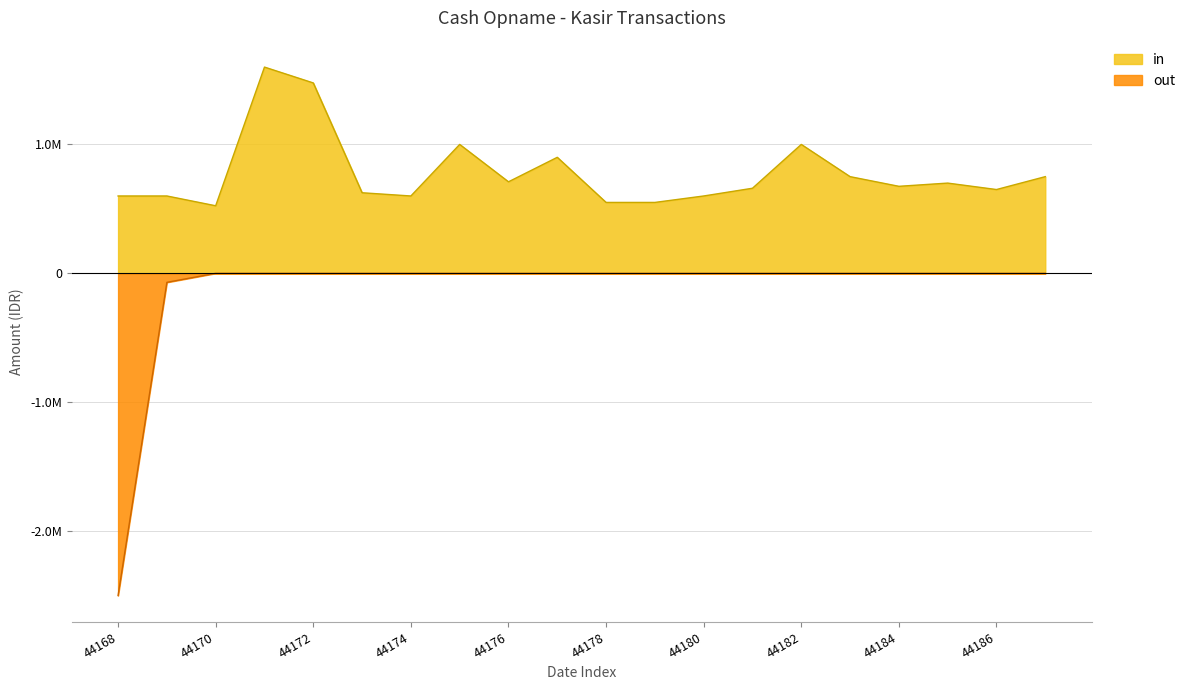

True or false: in has a value of 898928 at 44174.

False